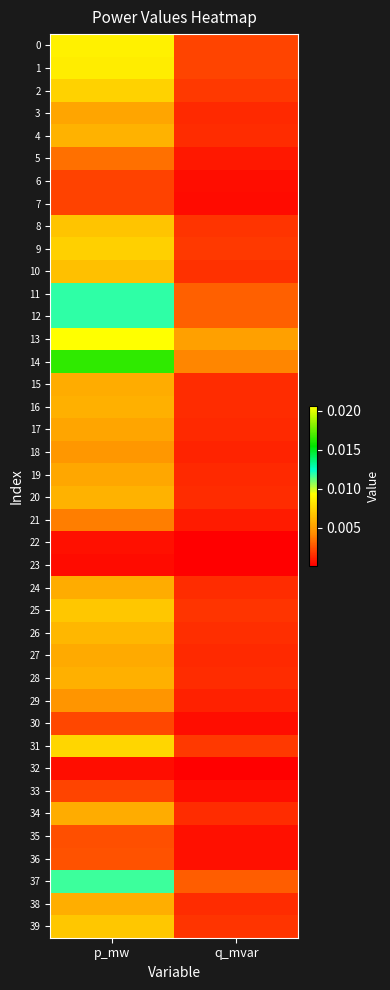

What is the total value across all series at p_mw?

0.2